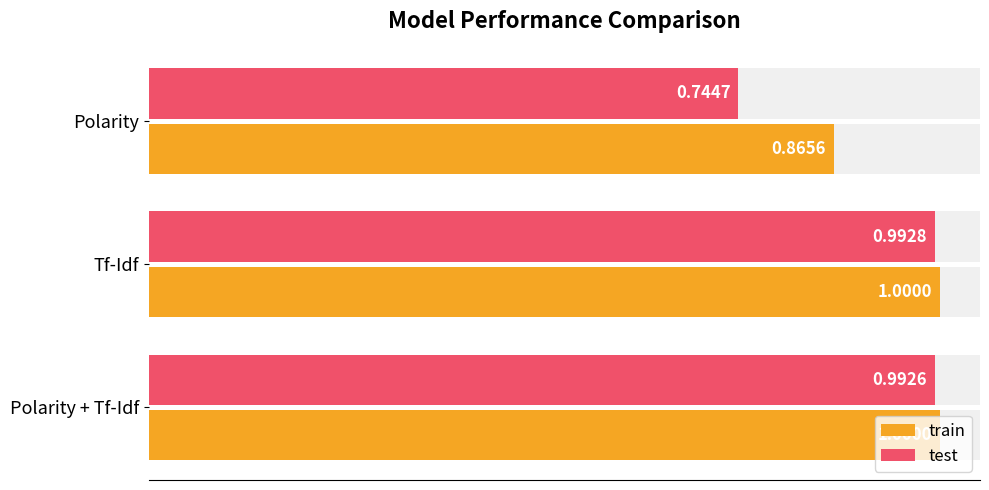

What are all the series names shown in the legend?

train, test